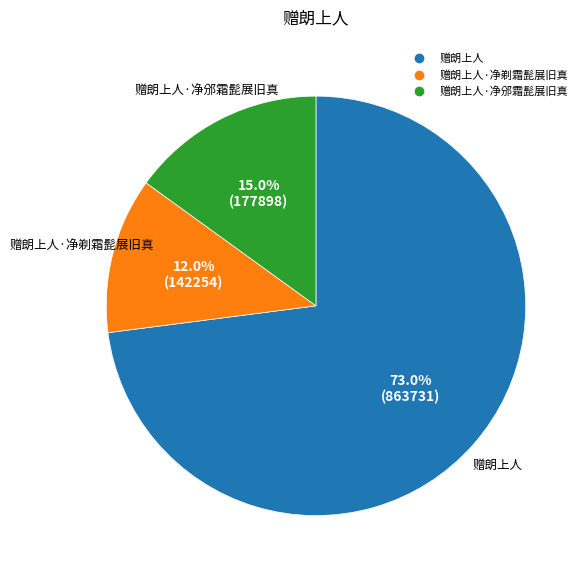

Is there a majority slice in this chart?

Yes